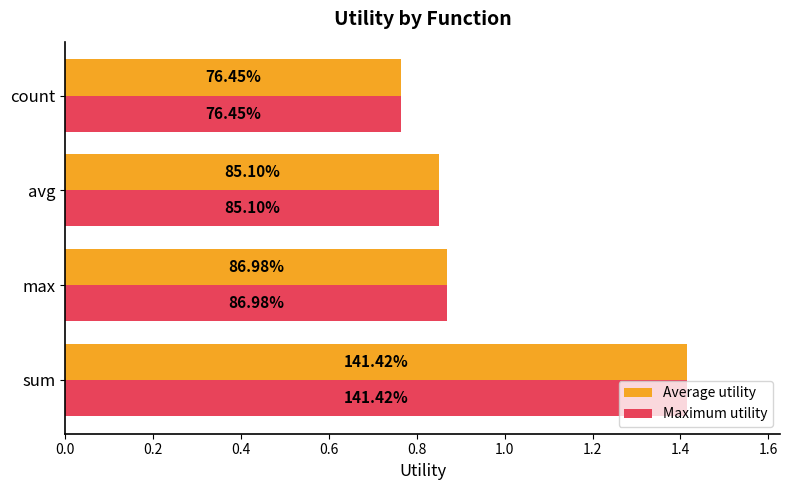

What is the sum of all Maximum utility values?

3.9